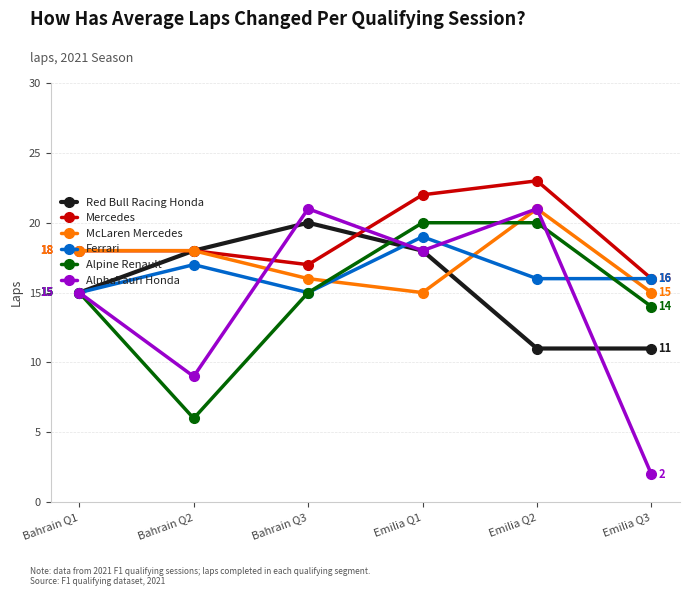

Is the value of Alpine Renault at Emilia Q1 greater than the value of AlphaTauri Honda at Bahrain Q2?

Yes